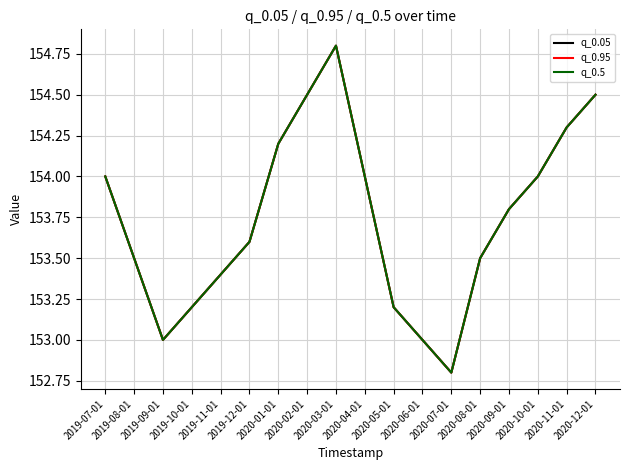

Between 2019-12-01 and 2020-07-01, which is larger?

2019-12-01